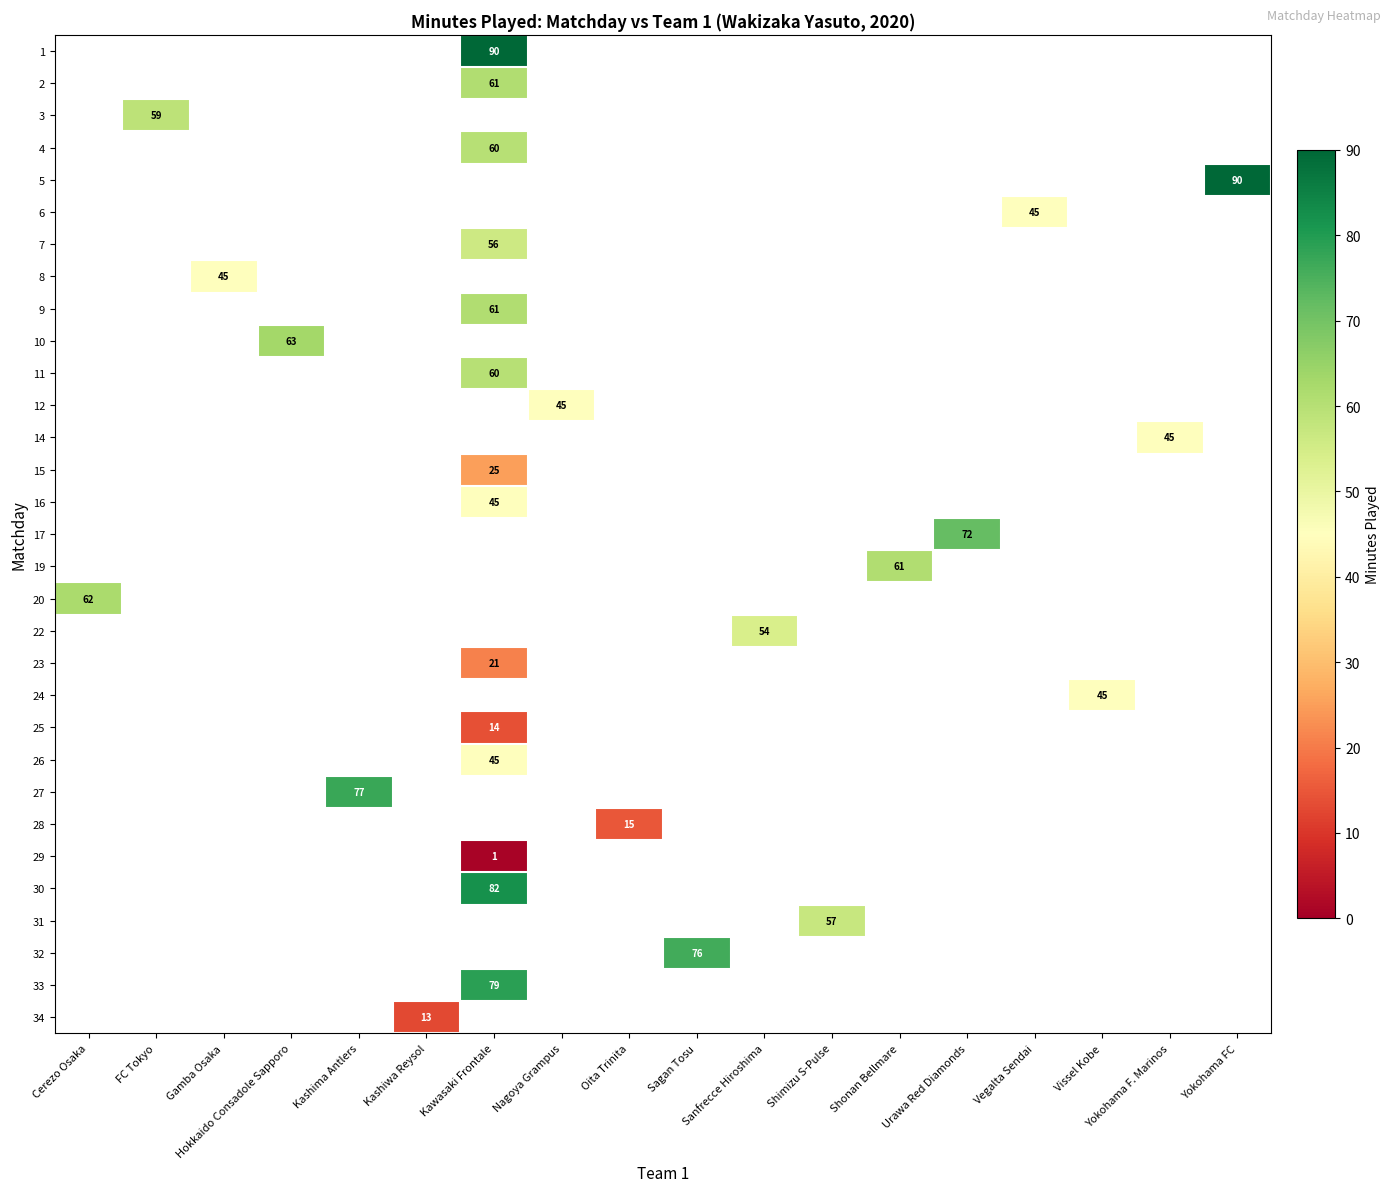

How many distinct data groups are displayed?

31